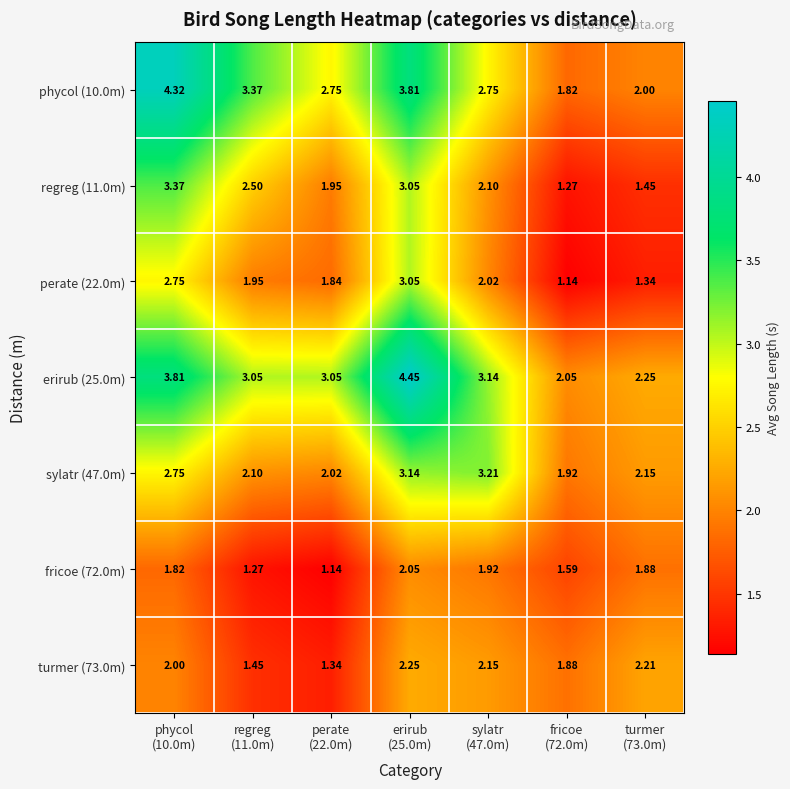

How many data points in turmer (73.0m) are less than 2?

3